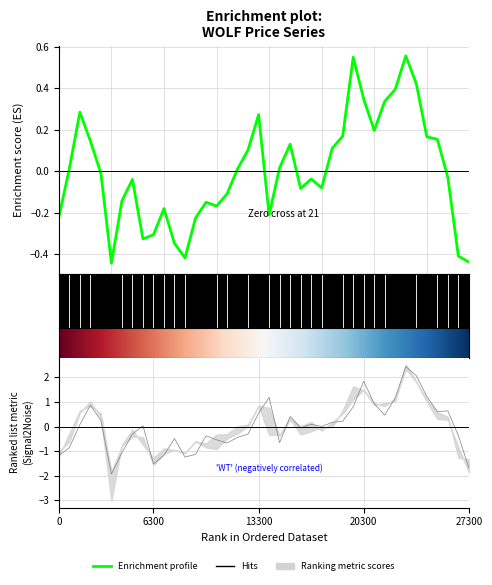

Reading left to right, transcribe all the data shown in this chart.

Close: -0.2	0.0	0.3	0.1	-0.0	-0.4	-0.1	-0.0	-0.3	-0.3	-0.2	-0.3	-0.4	-0.2	-0.1	-0.2	-0.1	0.0	0.1	0.3	-0.2	0.0	0.1	-0.1	-0.0	-0.1	0.1	0.2	0.5	0.3	0.2	0.3	0.4	0.6	0.4	0.2	0.2	-0.0	-0.4	-0.4
Open: -1.2	-0.9	0.1	0.9	0.2	-1.9	-1.1	-0.3	0.0	-1.5	-1.2	-0.5	-1.2	-1.1	-0.4	-0.5	-0.7	-0.4	-0.3	0.5	1.2	-0.7	0.4	-0.1	0.1	-0.0	0.2	0.2	0.8	1.8	0.9	0.5	1.2	2.4	2.1	1.2	0.6	0.6	-0.4	-1.7